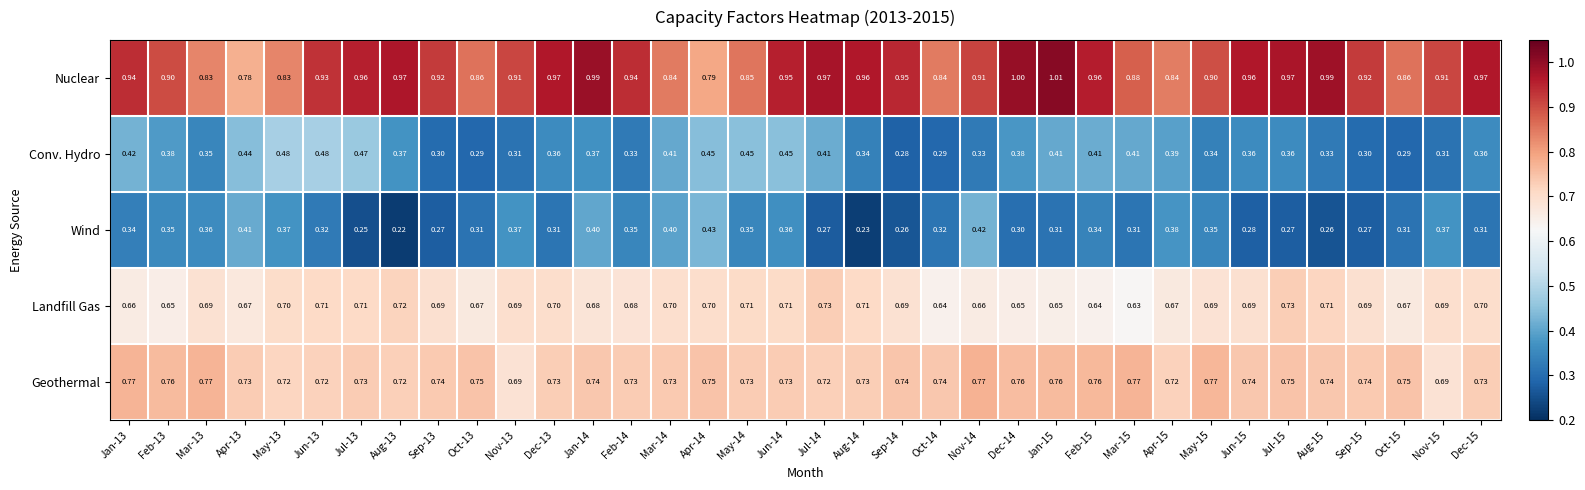

Between Feb-13 and Mar-13, which series saw the biggest shift?

Nuclear